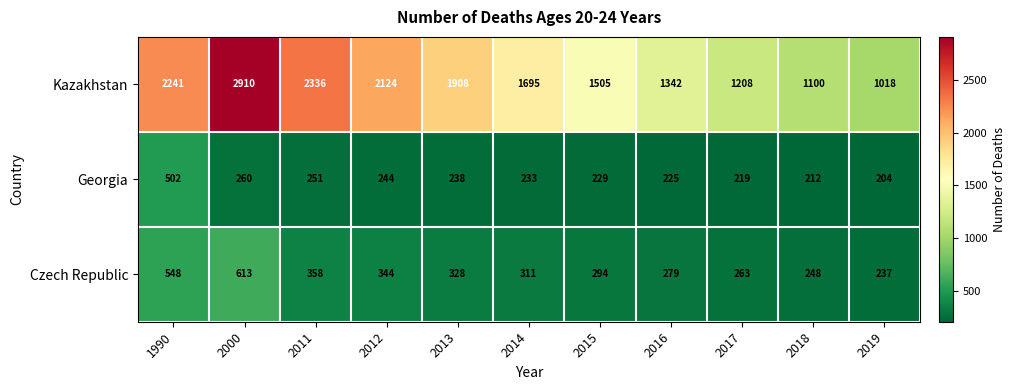

Which series has the largest total across all categories?

Kazakhstan